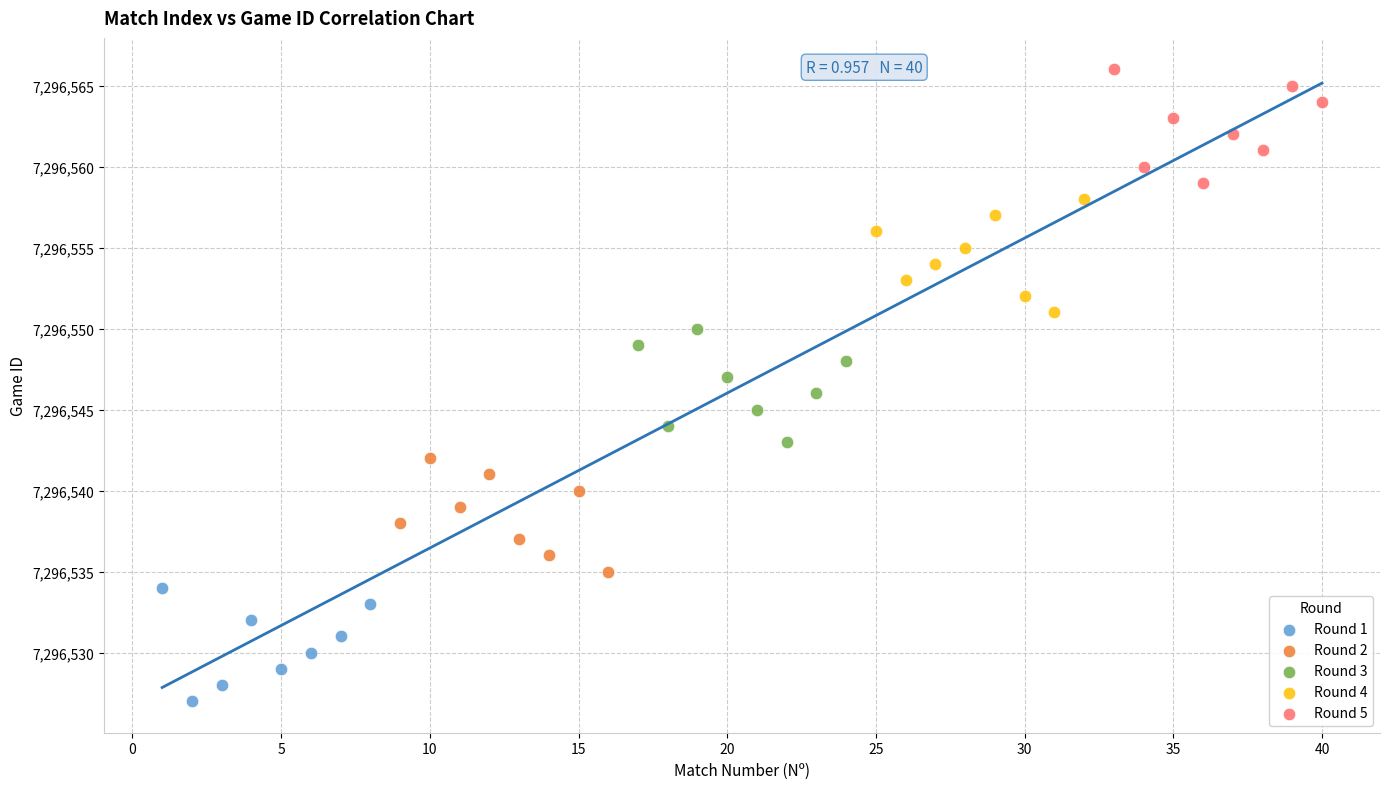

Which series reaches the minimum Y coordinate?

Round 1